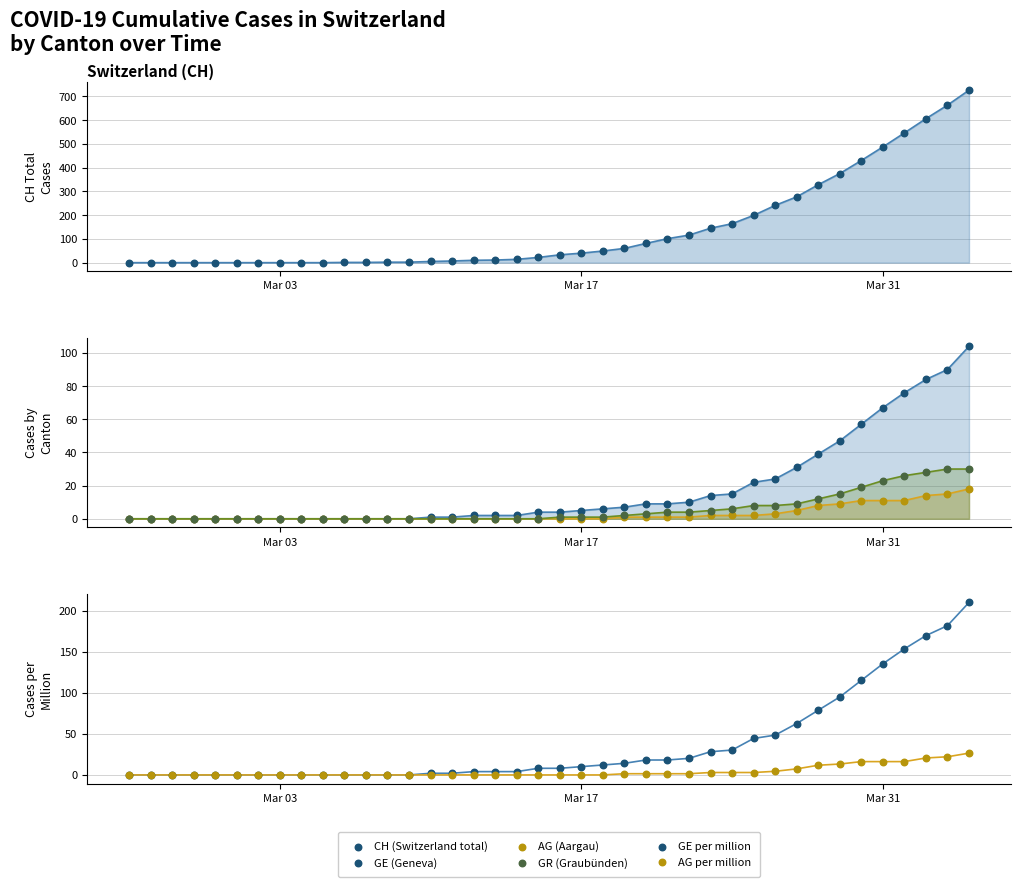

Which series reaches the maximum Y coordinate?

CH (Switzerland total)